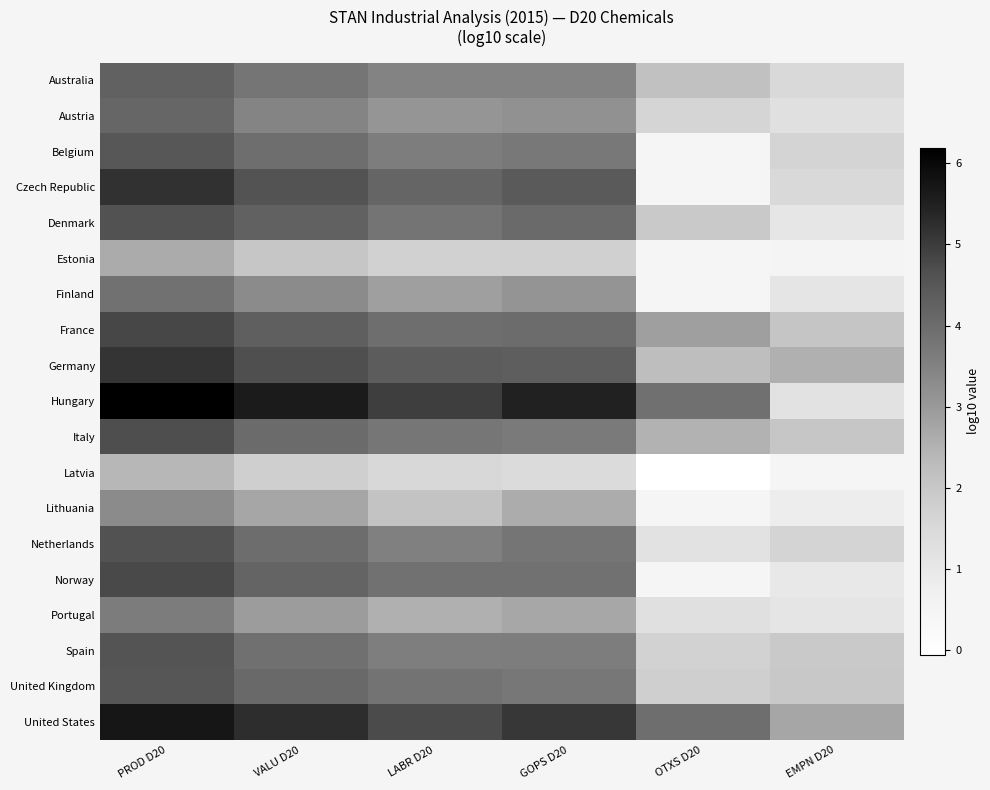

Where is Denmark nearest to the value 2?

OTXS D20